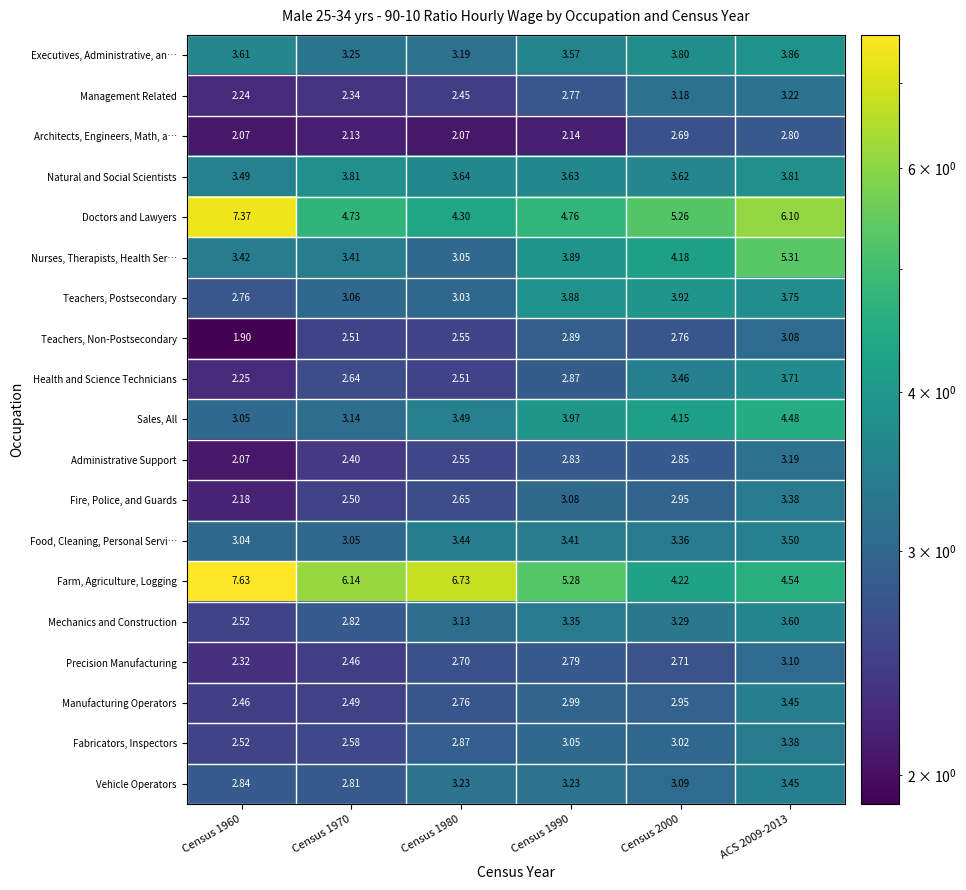

What is the total value across all series at Census 1960?

59.7